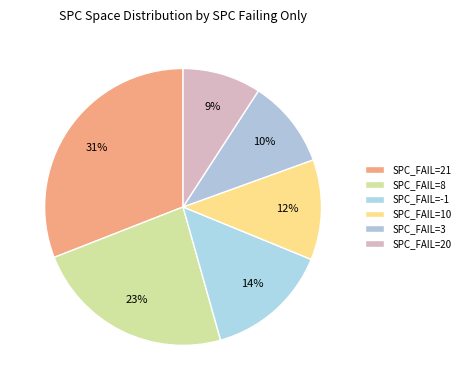

What is the largest slice in the pie chart?

SPC_FAIL=21